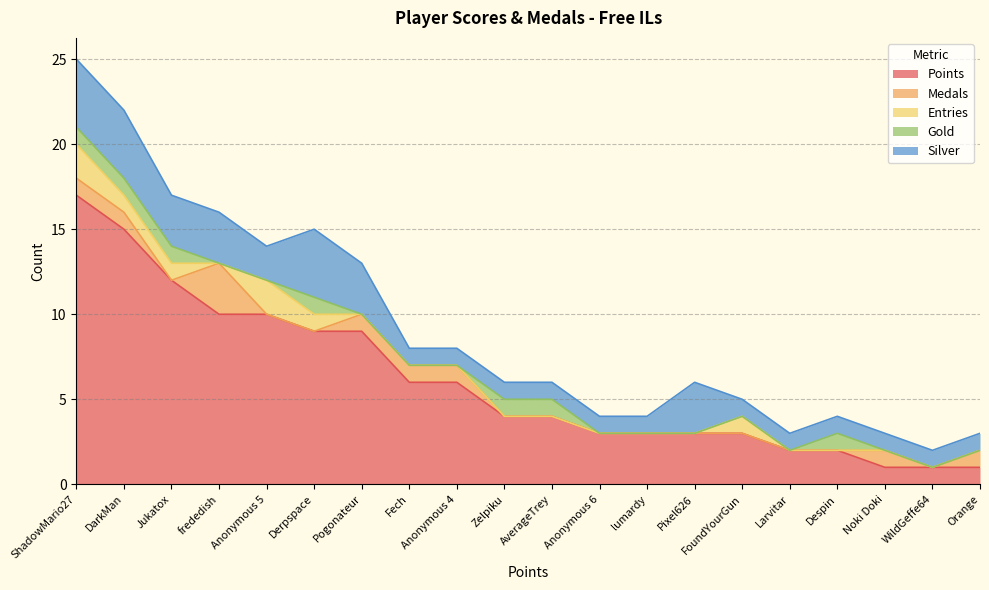

True or false: Medals has a value of 0 at Despin.

True